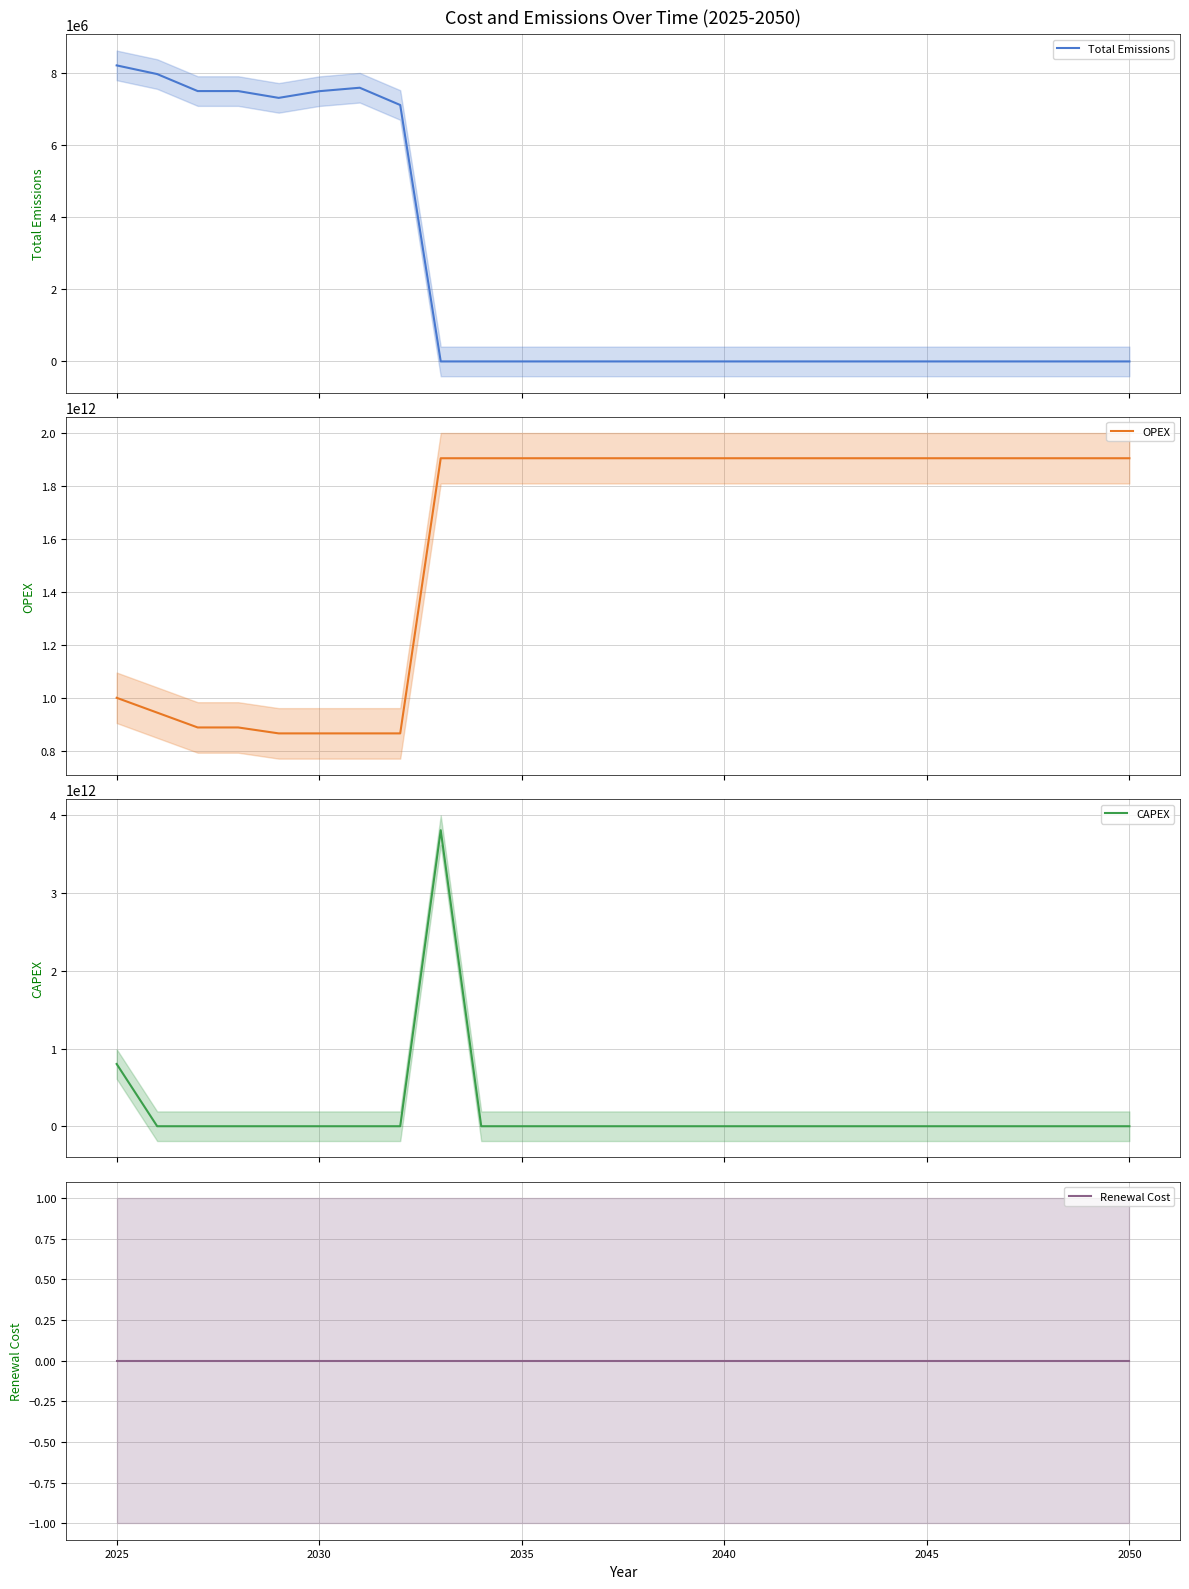

Which has a higher value, 25 or 2040?

2040